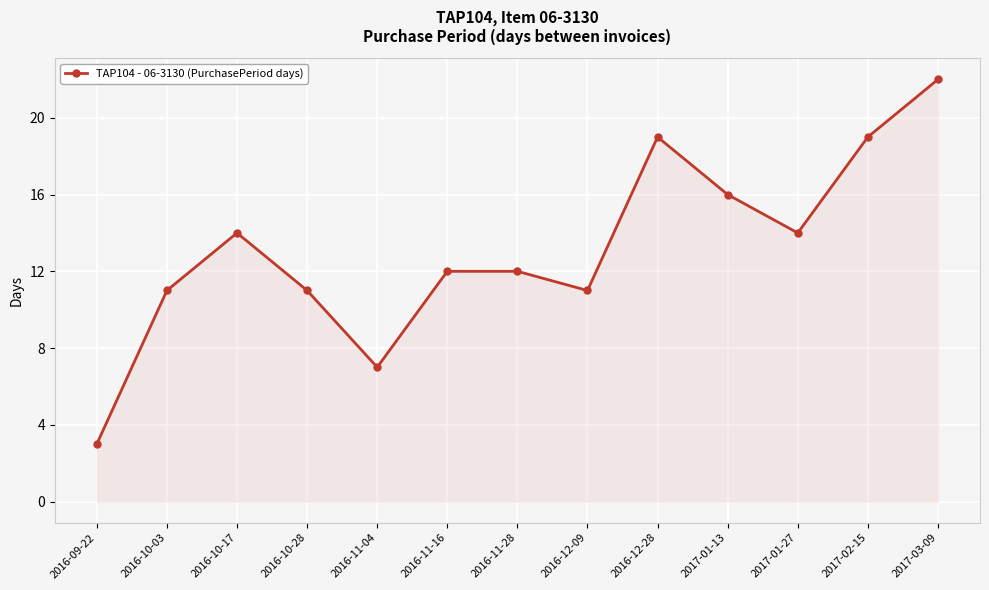

What is the minimum value shown in the chart?

3